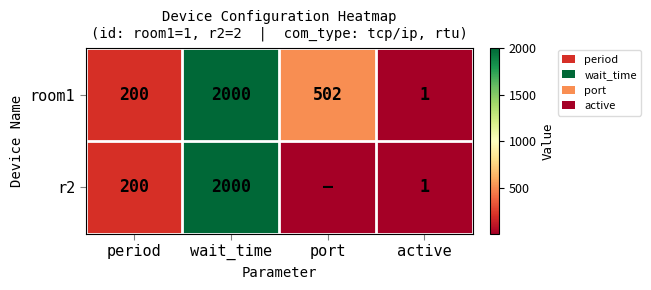

At which label is room1 closest to 1000?

port